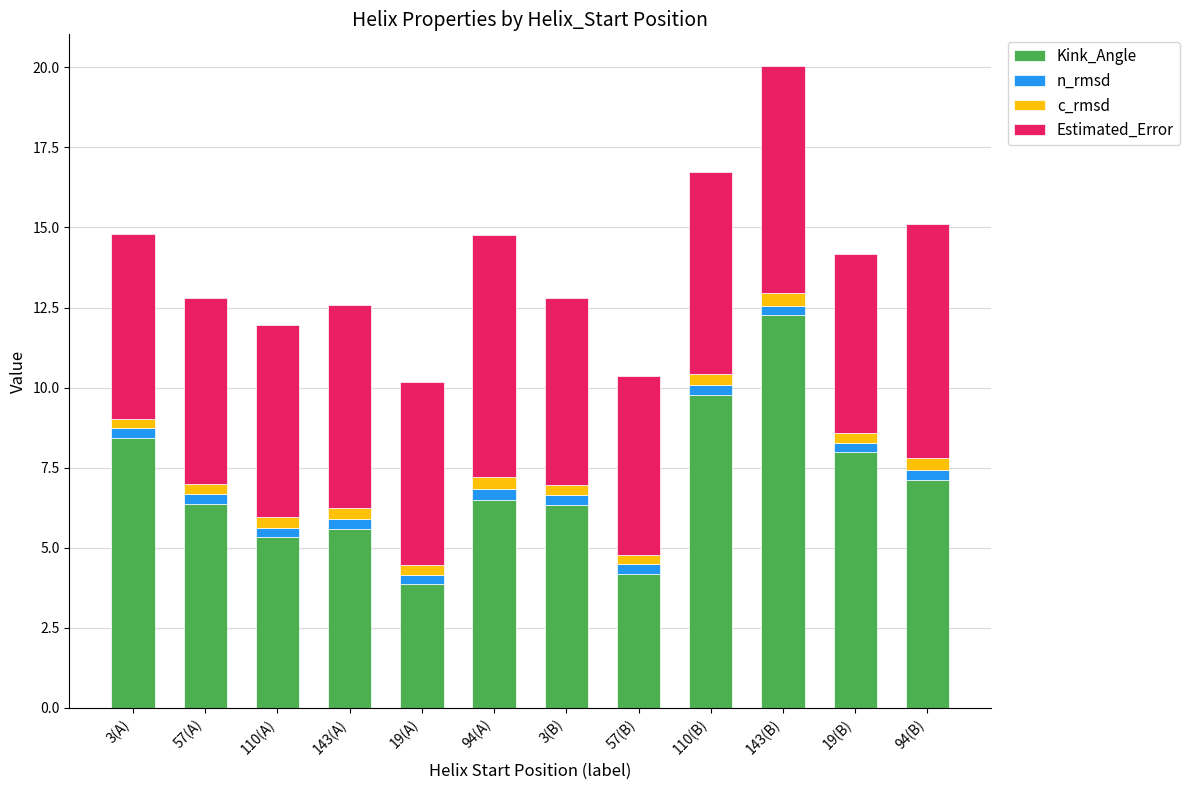

Which category has the highest value in the Kink_Angle series?

143(B)